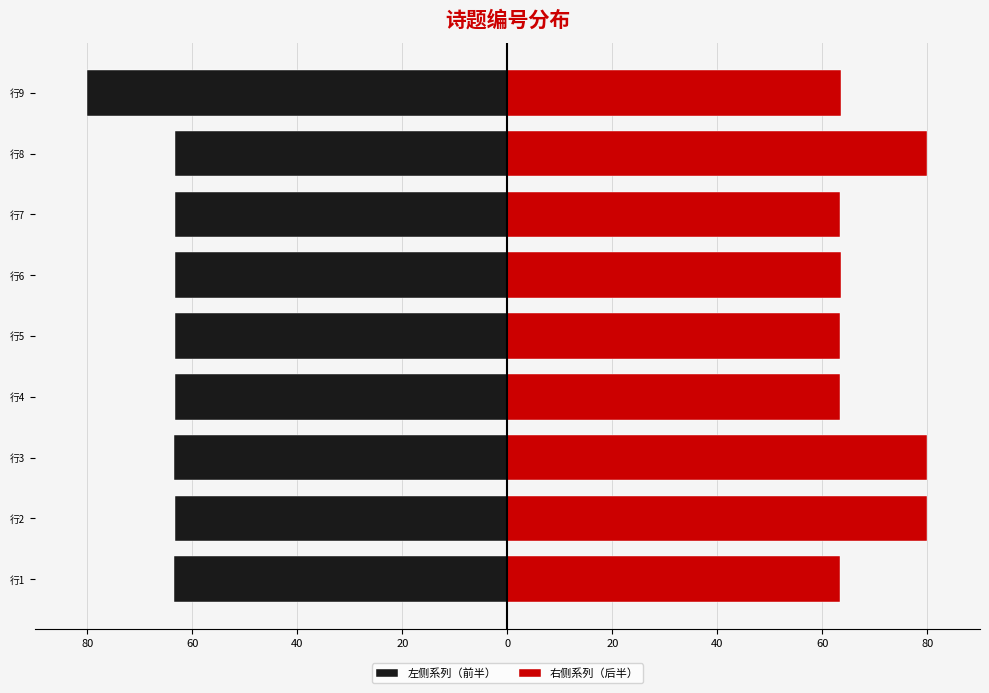

What is the value of the 左侧系列（前半） bar at the 8th from the left?

-63.4